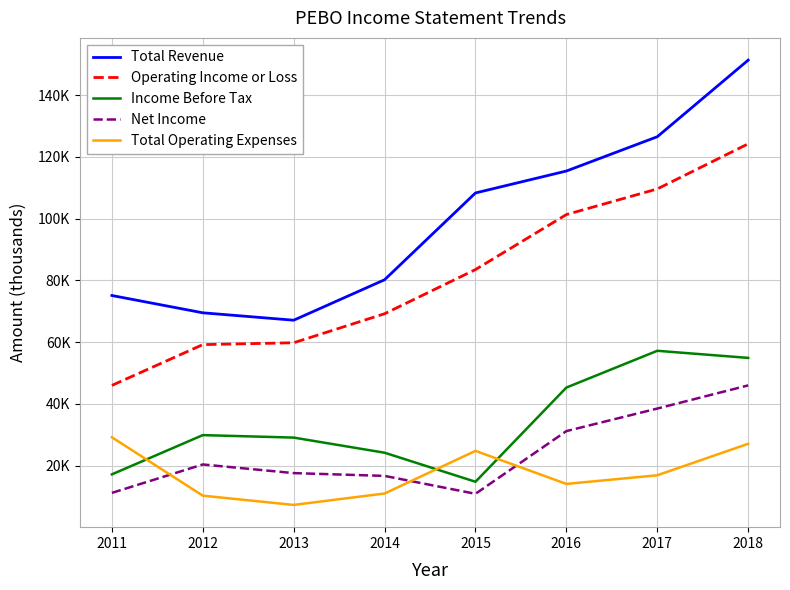

Does the chart display data point markers on the line(s)?

No